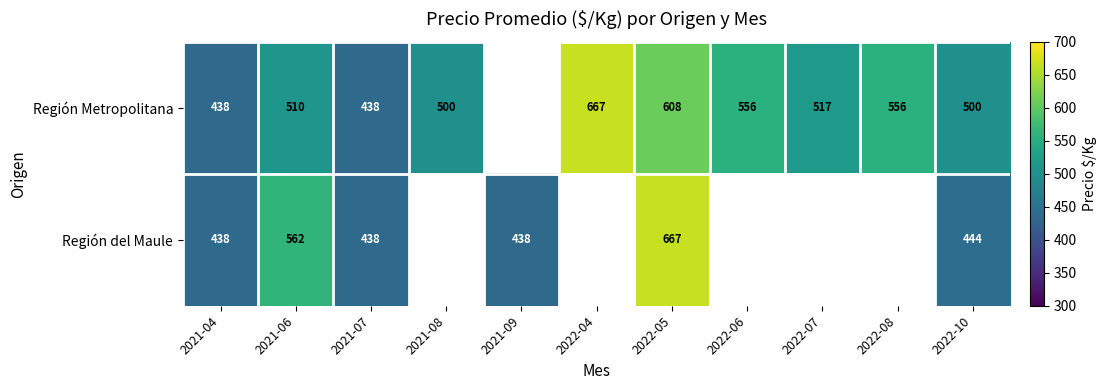

What is the difference between the Región Metropolitana values at 2022-07 and 2022-10?

17